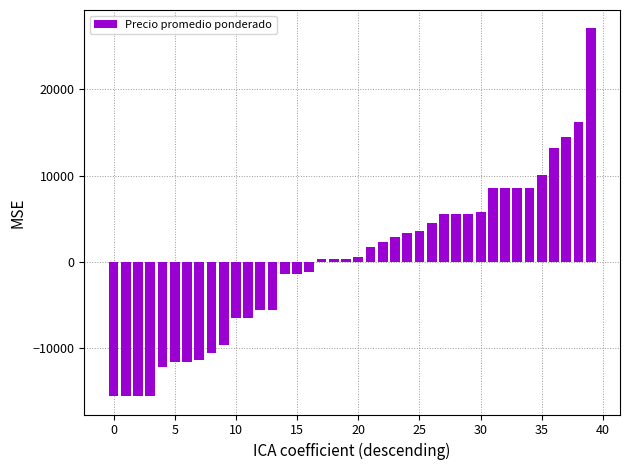

What is the smallest value displayed?

-15556.2